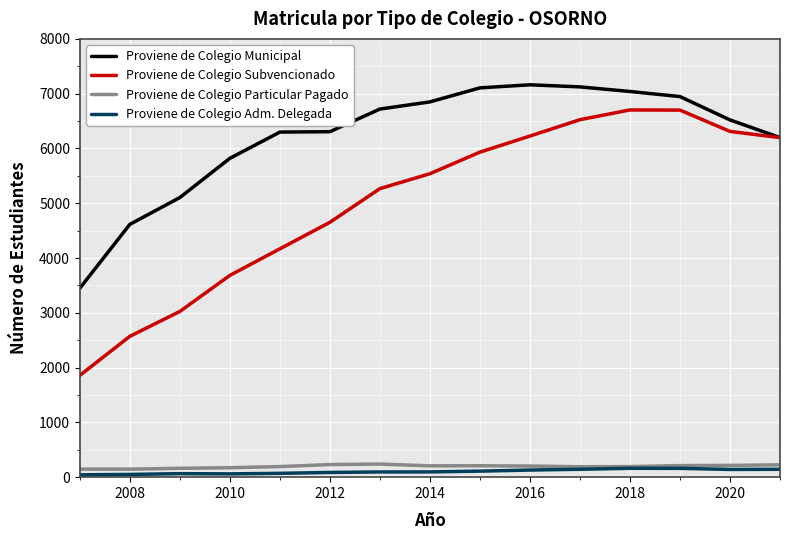

How many categories are shown in the chart?

15